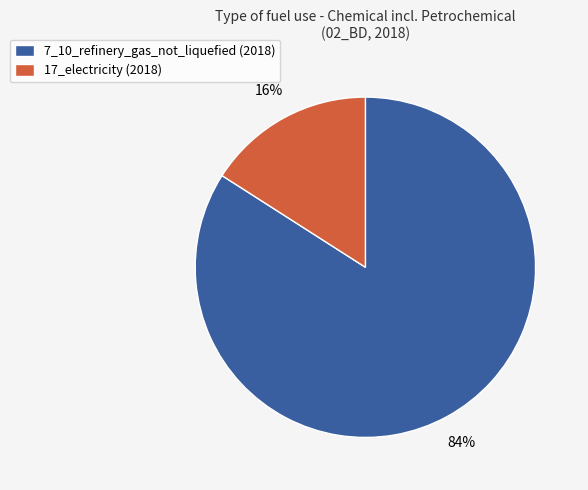

What is the majority slice?

7_10_refinery_gas_not_liquefied (2018)